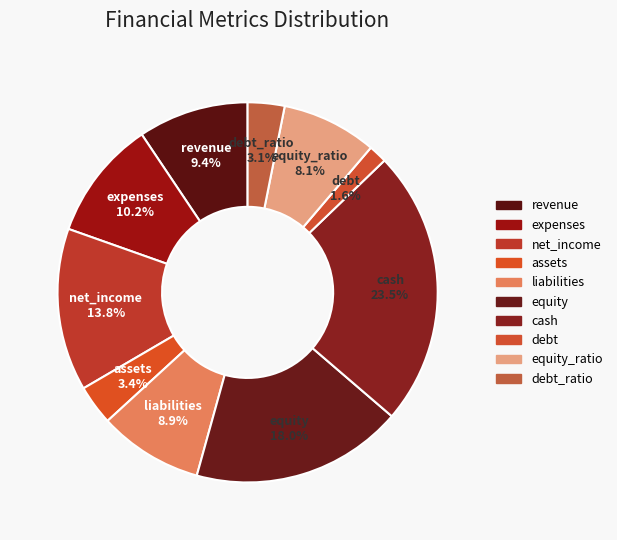

How much of the chart is everything except equity?

82.0%